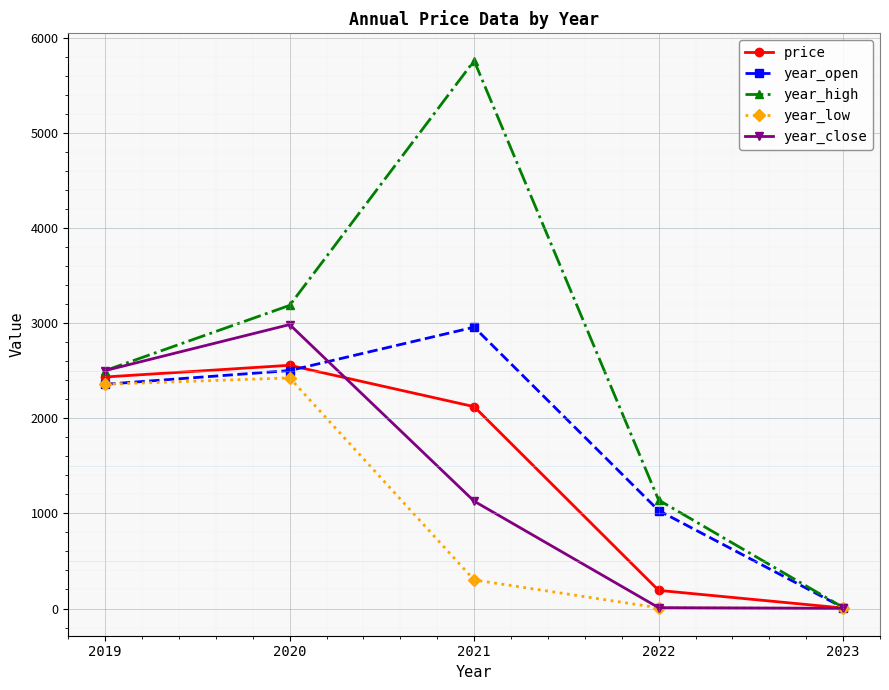

What value does the year_close series have at 2021?

1128.0